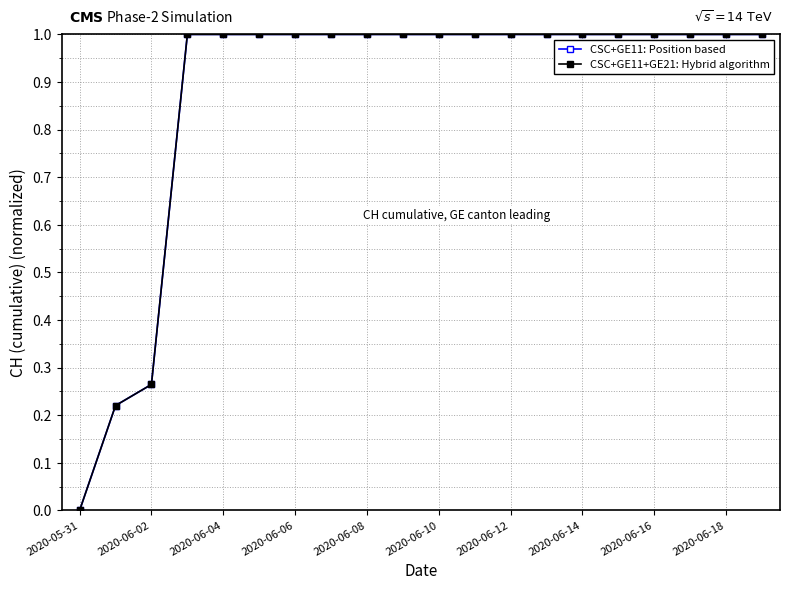

Is this an area chart (filled region under the line)?

No